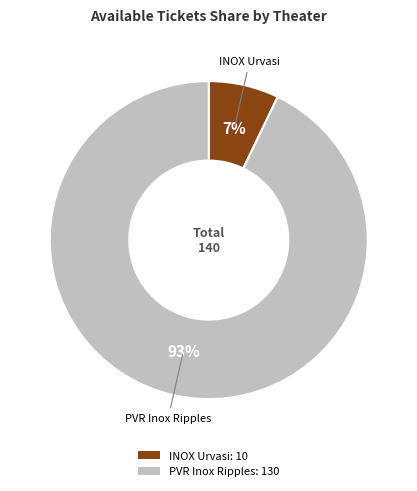

To the nearest percent, what is the average slice percentage?

50%